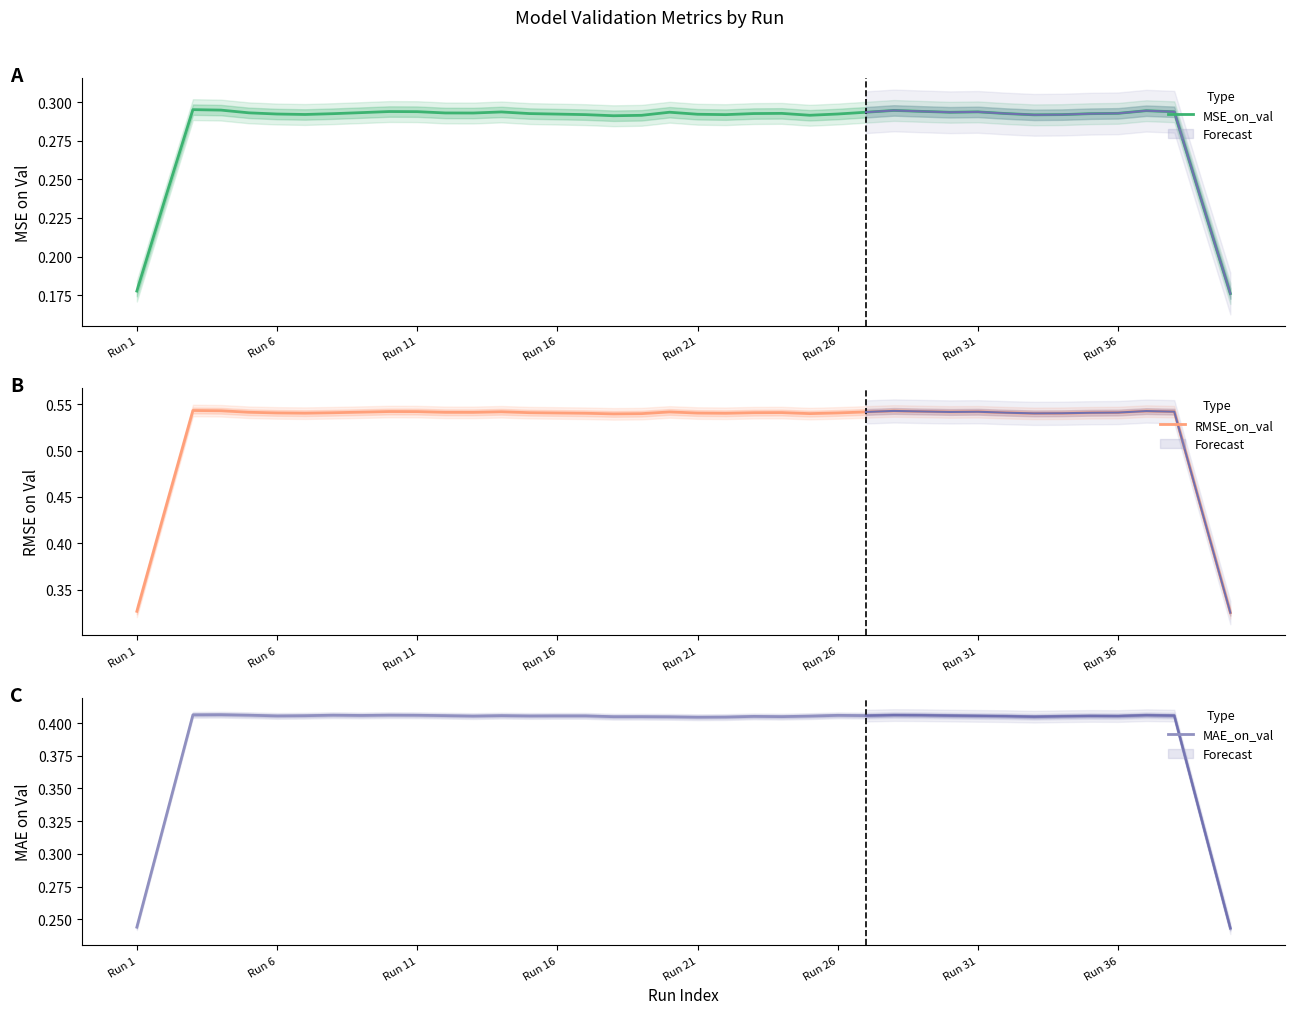

At which category is the sum across all series the highest?

Run 11